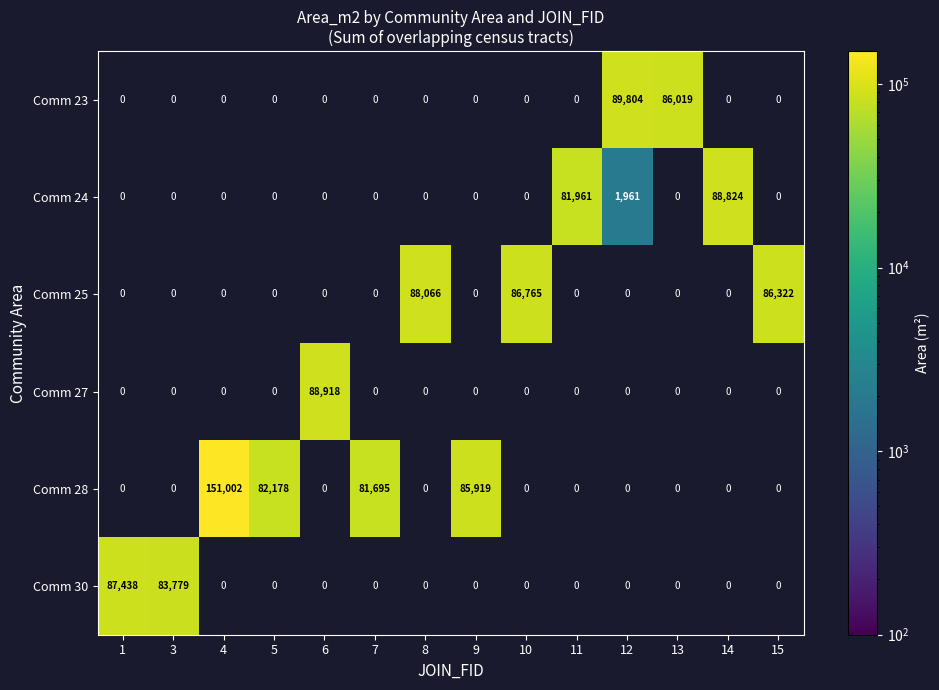

The Comm 28 series shows 41505 at 4. True or false?

False